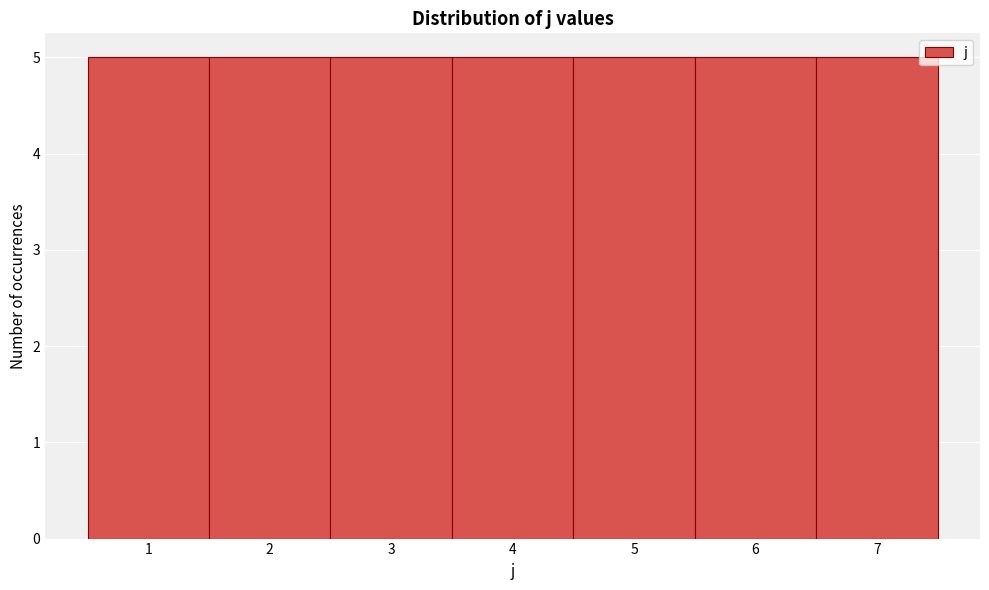

Reading left to right, list every bar in this chart as the range it spans on the x-axis followed by its height. The values are not printed on the chart, so give them approximately, as read against the axis.

0.5 to 1.5: 5
1.5 to 2.5: 5
2.5 to 3.5: 5
3.5 to 4.5: 5
4.5 to 5.5: 5
5.5 to 6.5: 5
6.5 to 7.5: 5